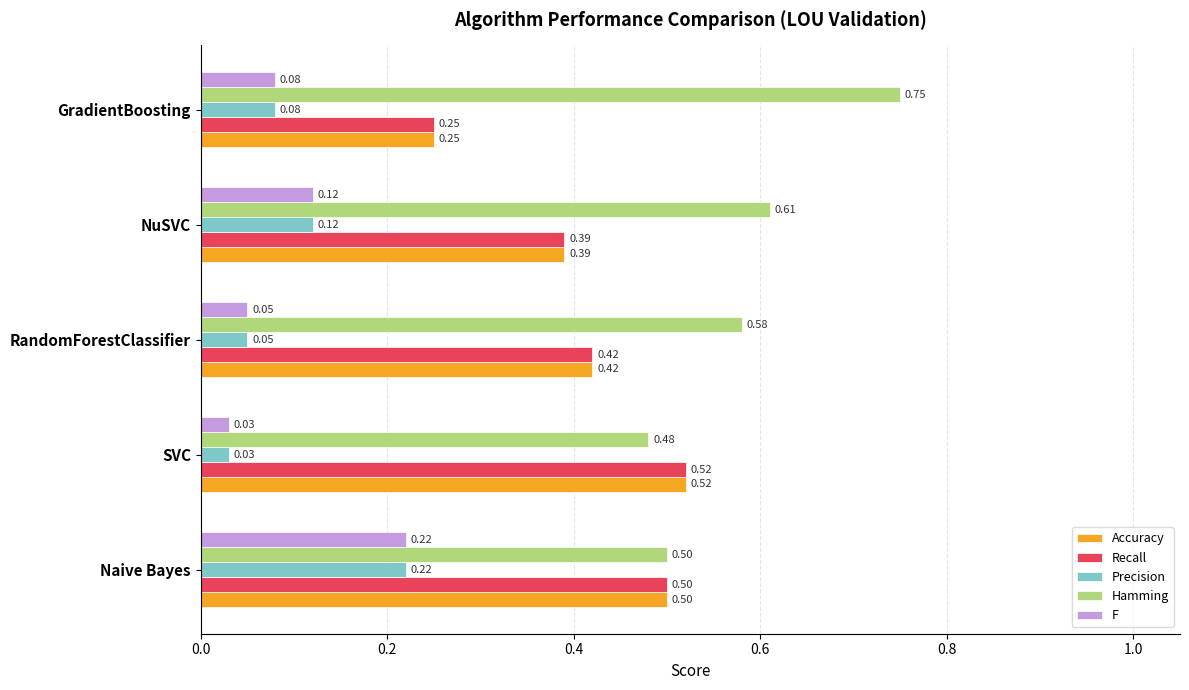

At which label does Hamming reach its minimum?

SVC